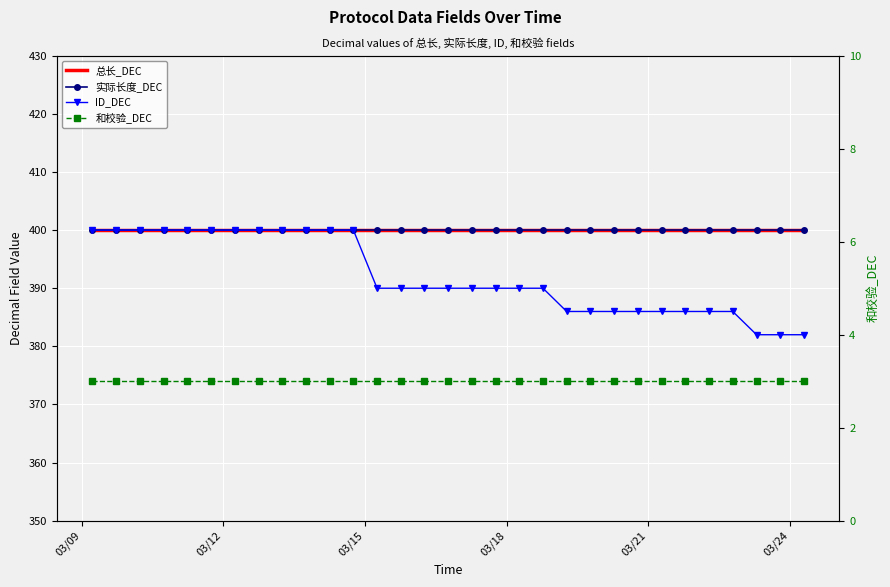

True or false: 和校验_DEC and 实际长度_DEC intersect in this chart.

False